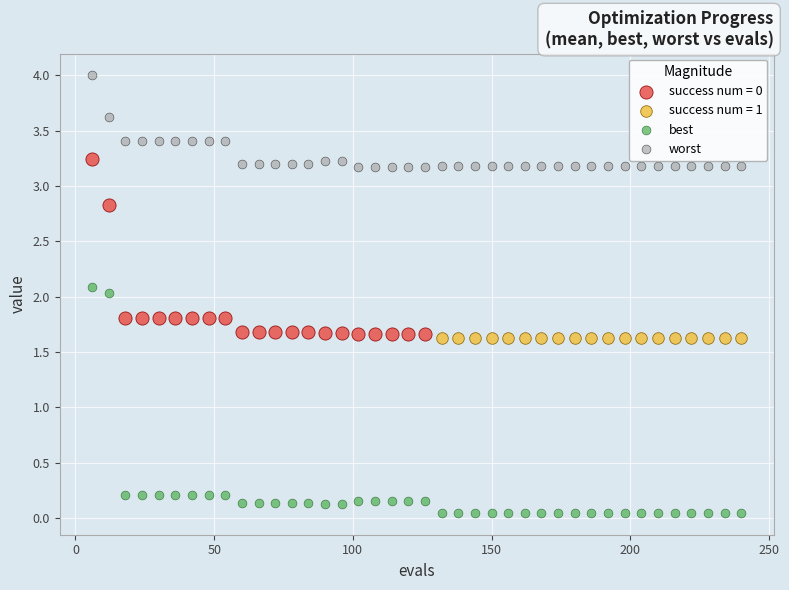

Which series contains the highest Y value?

worst